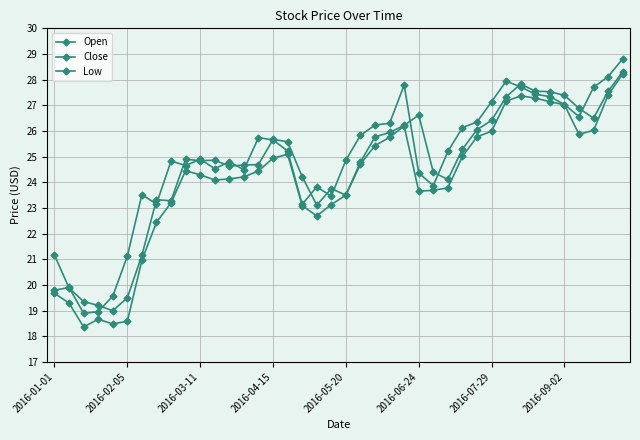

Does the chart have visible grid lines?

Yes